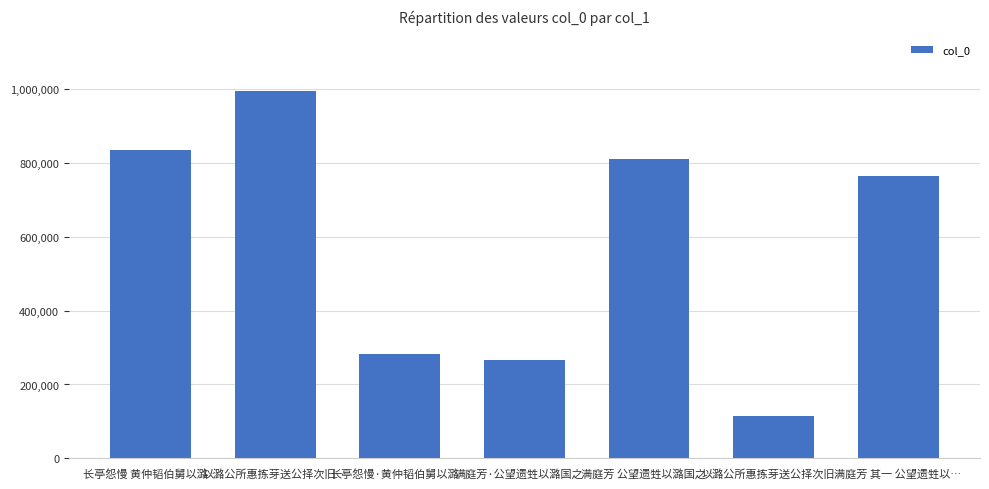

How many data points are less than 764585?

3